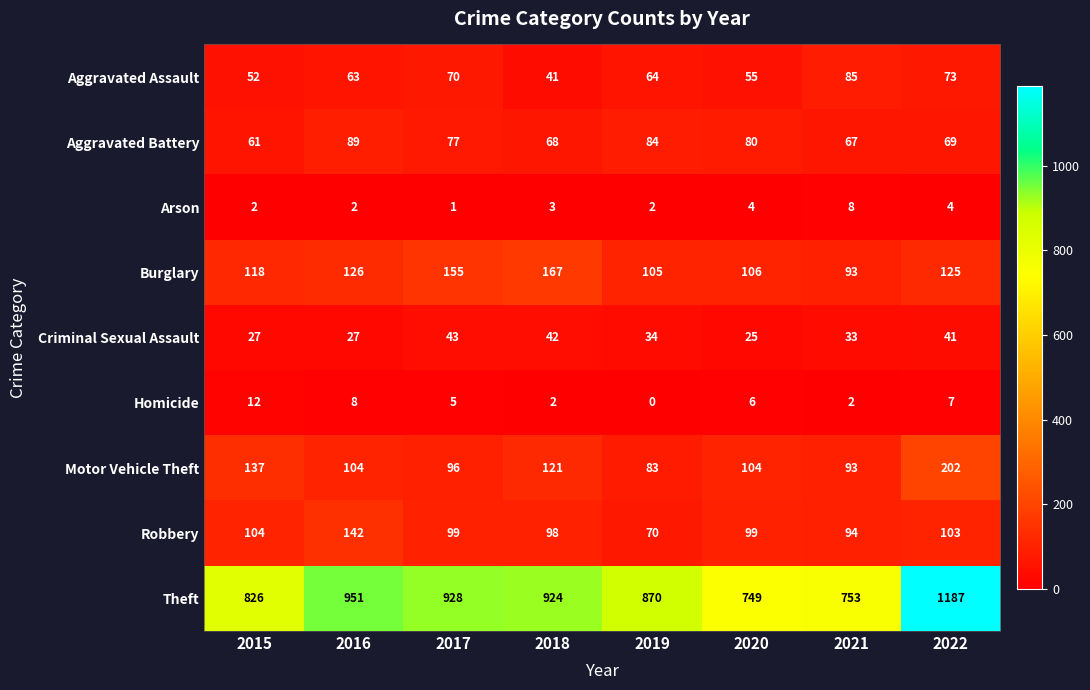

What is the sum of all Theft values?

7188